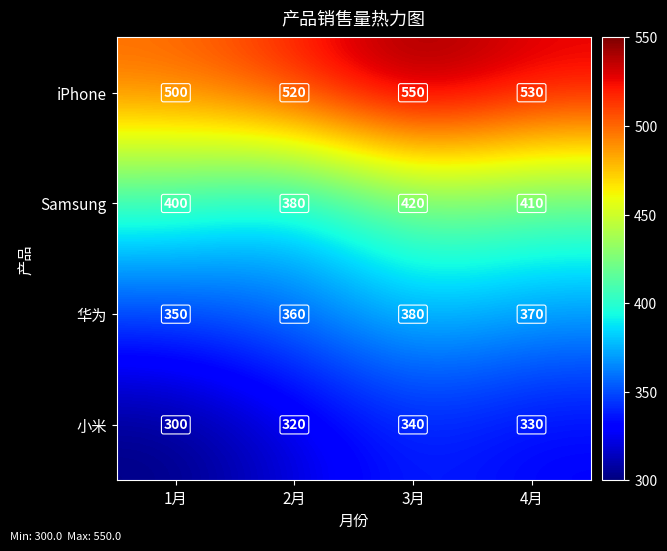

What is the sum of all Samsung values?

1610